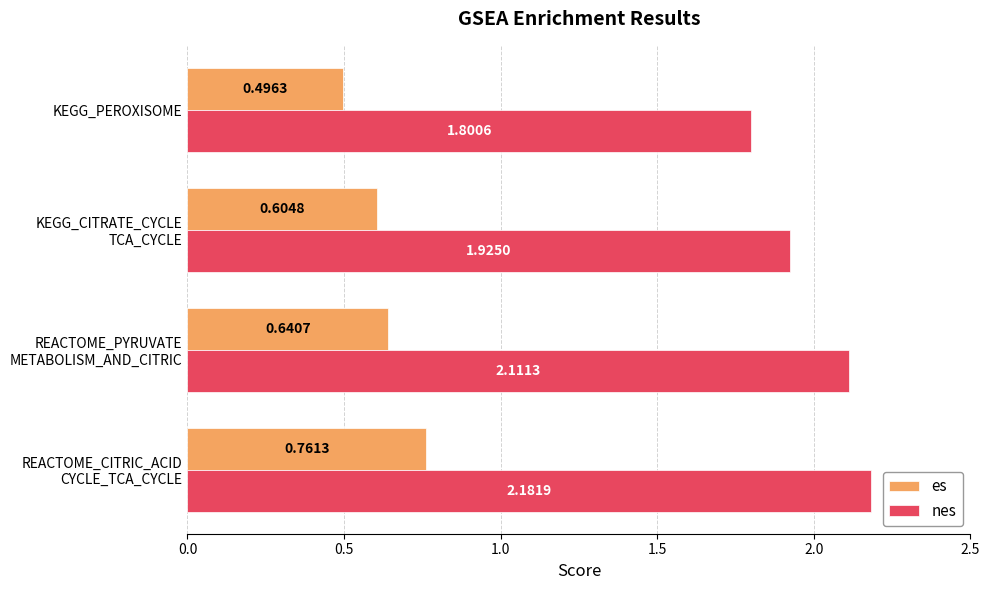

Which series has the largest total across all categories?

nes